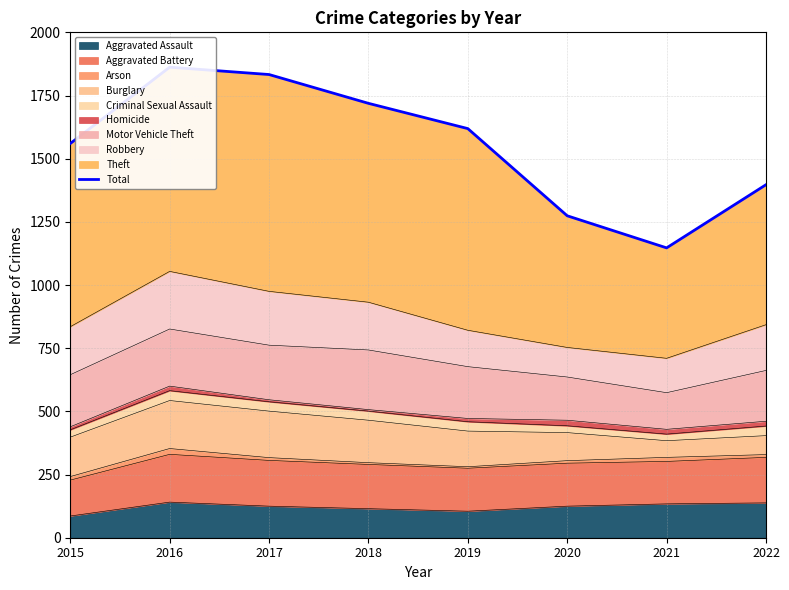

What is the difference between the values at 2022 and 2021?

250